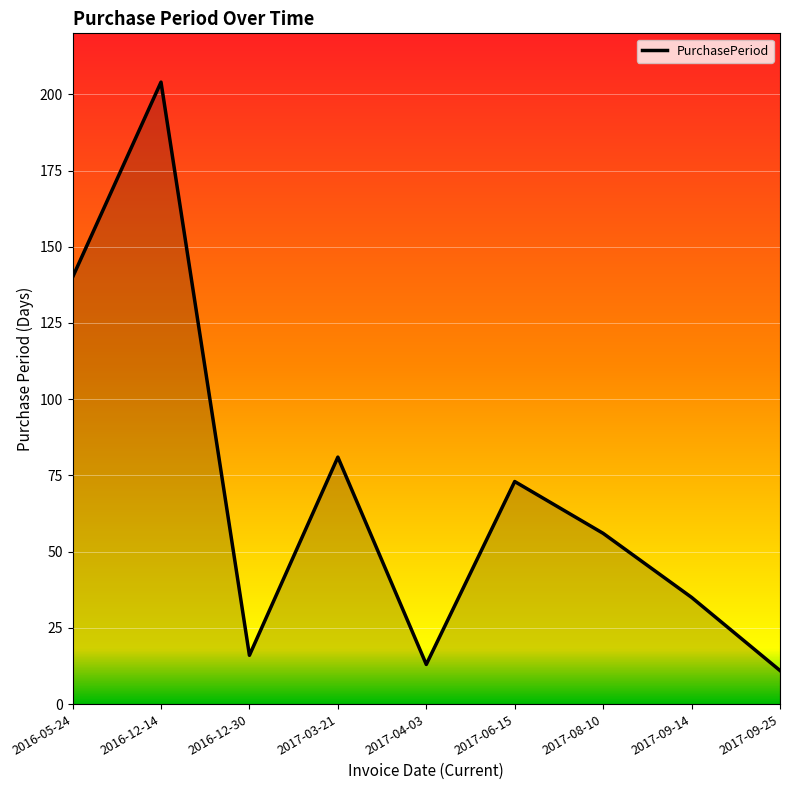

What position from the left is 2017-08-10?

7